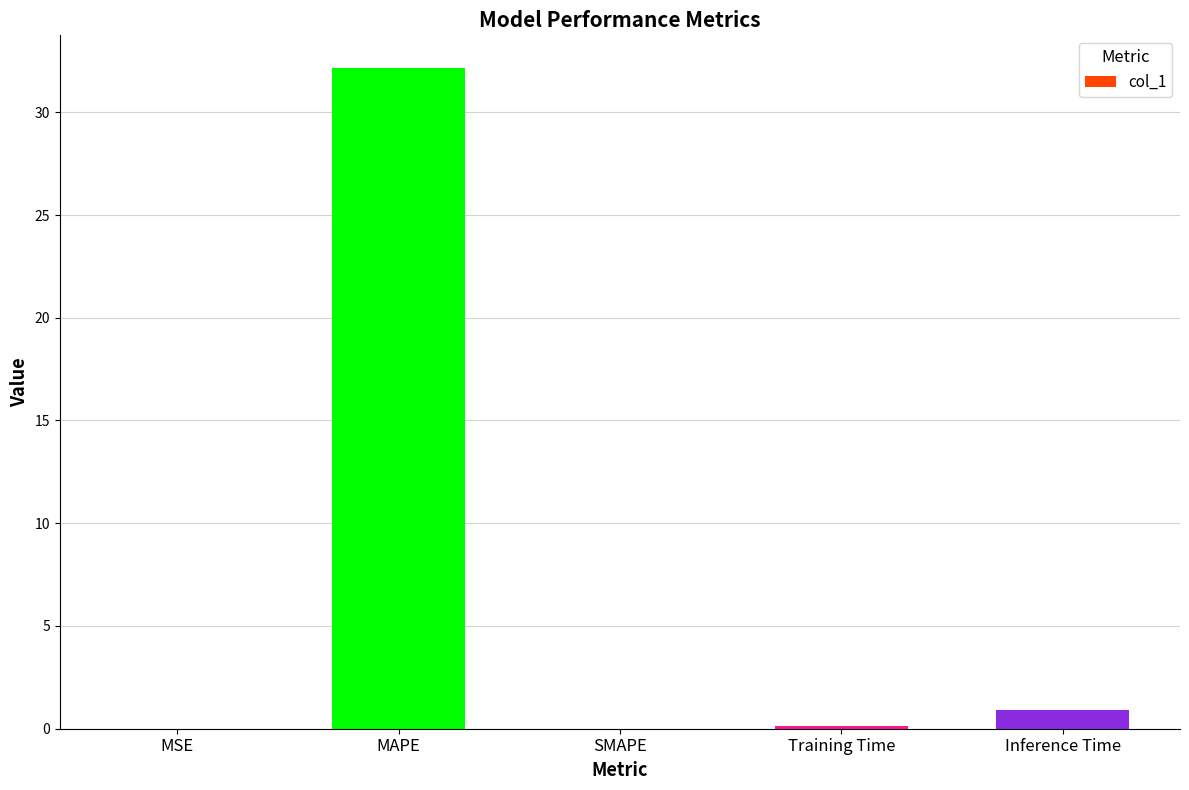

What is the change in value from SMAPE to Inference Time?

+0.9